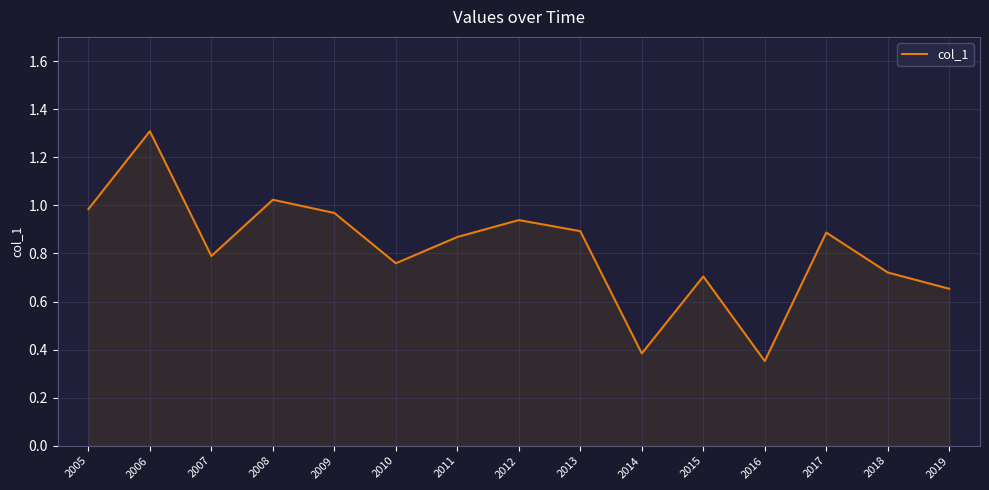

Which has a higher value, 2016 or 2006?

2006